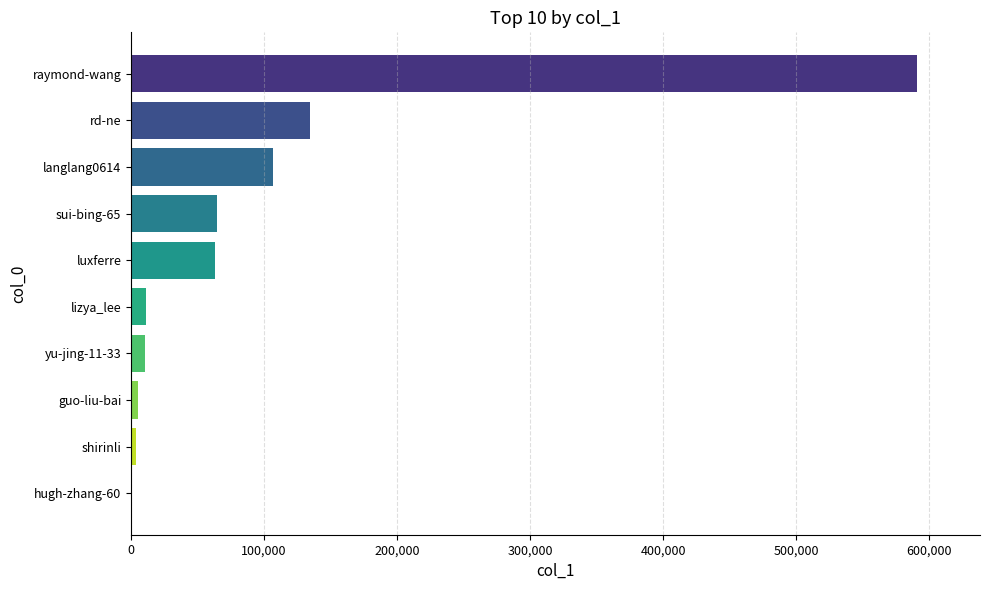

What is the greatest value displayed?

590834